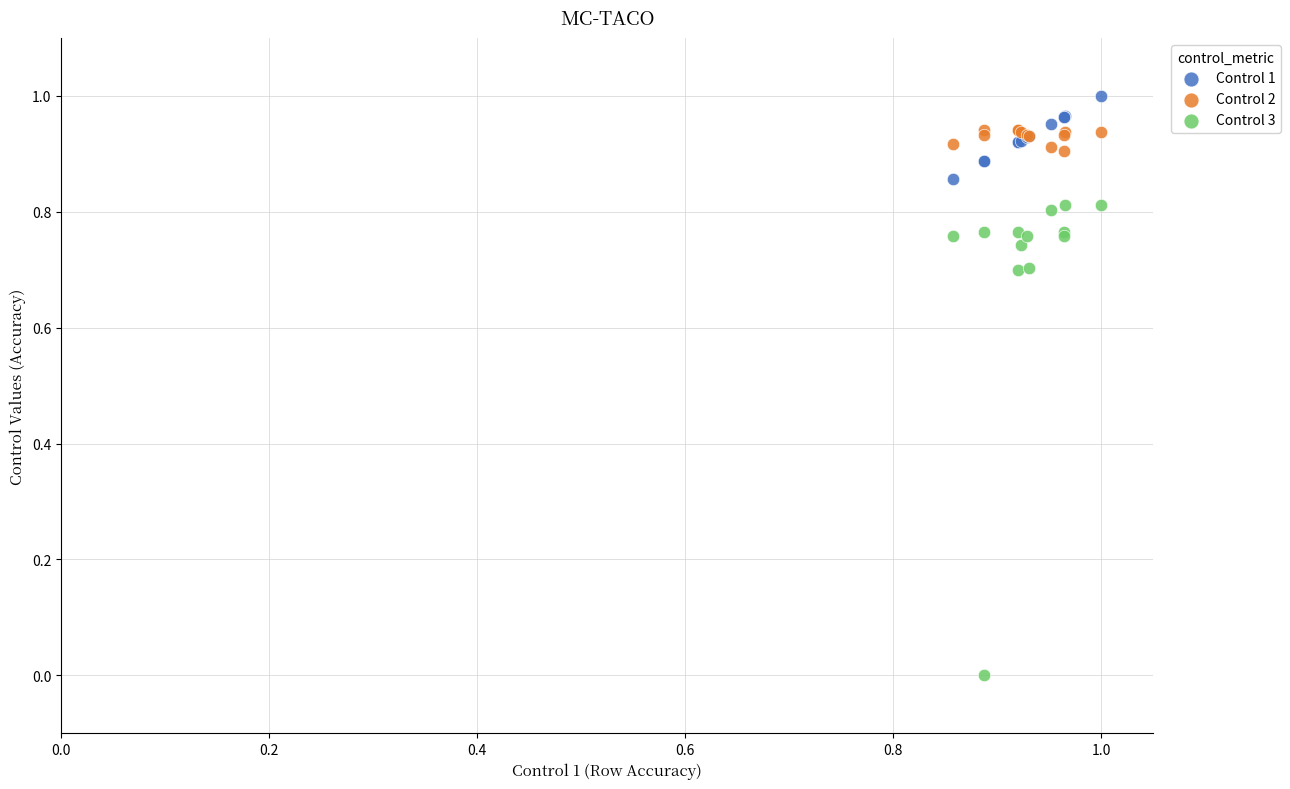

Which series has the widest spread of Y values?

Control 3